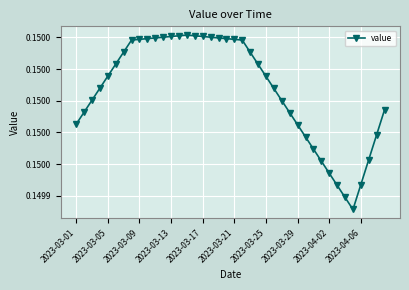

What is the greatest value displayed?

0.2